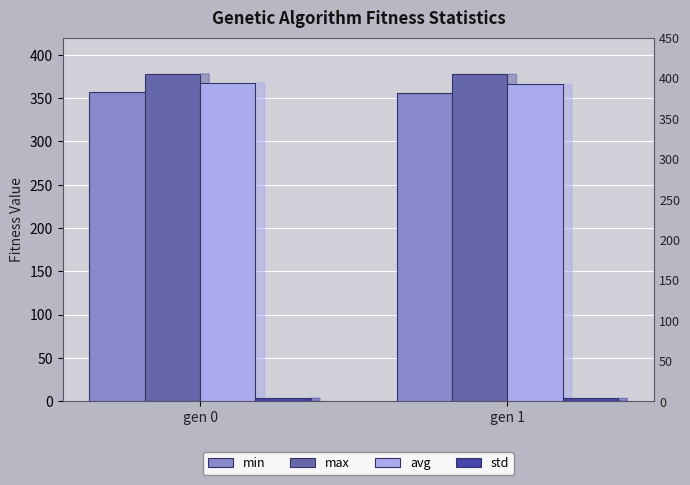

Which series has the widest spread of values?

avg